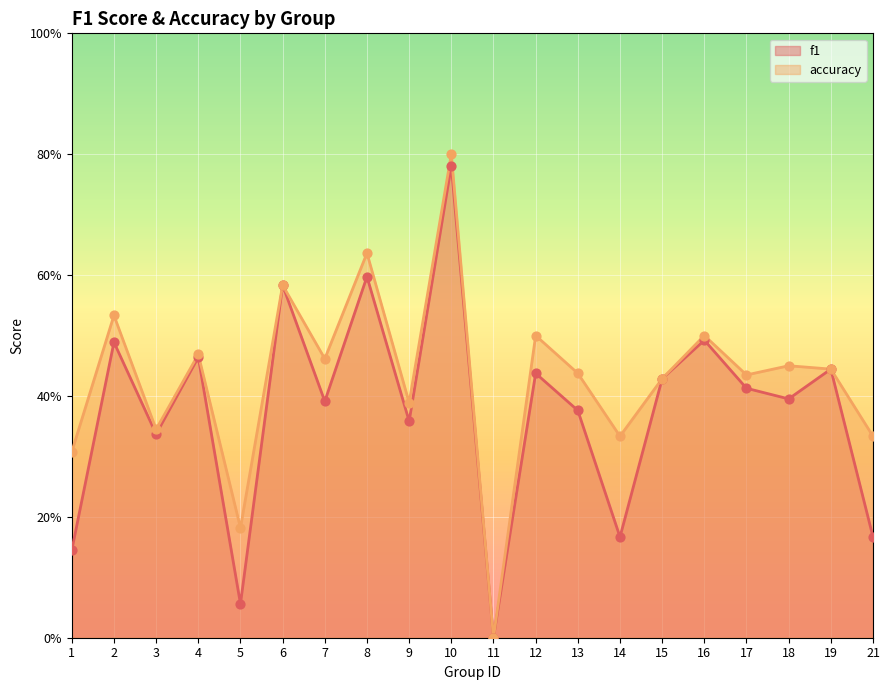

Which series reaches the minimum Y coordinate?

f1